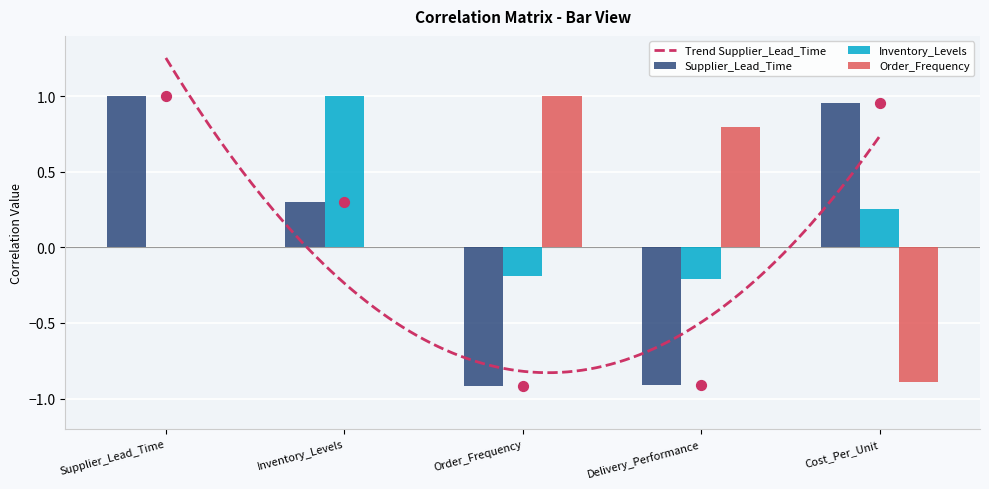

At which category is the sum across all series the highest?

Inventory_Levels